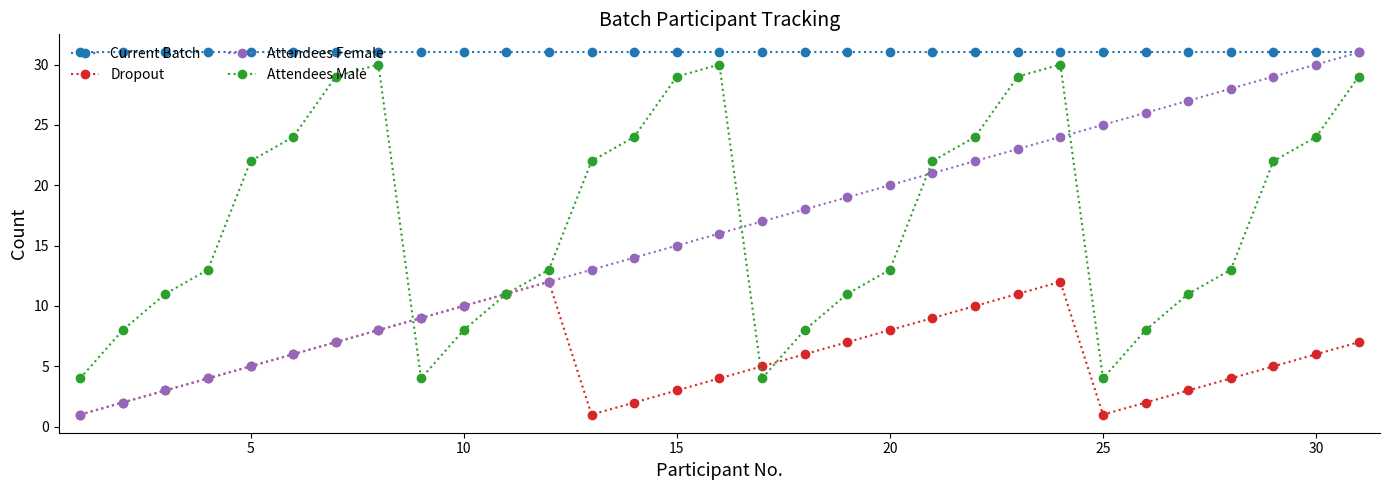

Does the chart have visible grid lines?

No